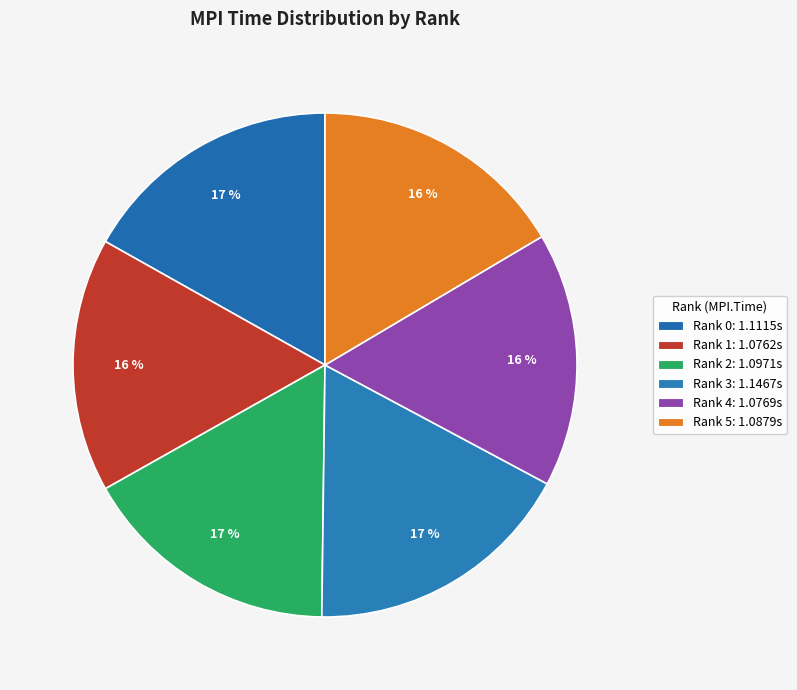

Count the number of slices in the pie.

6